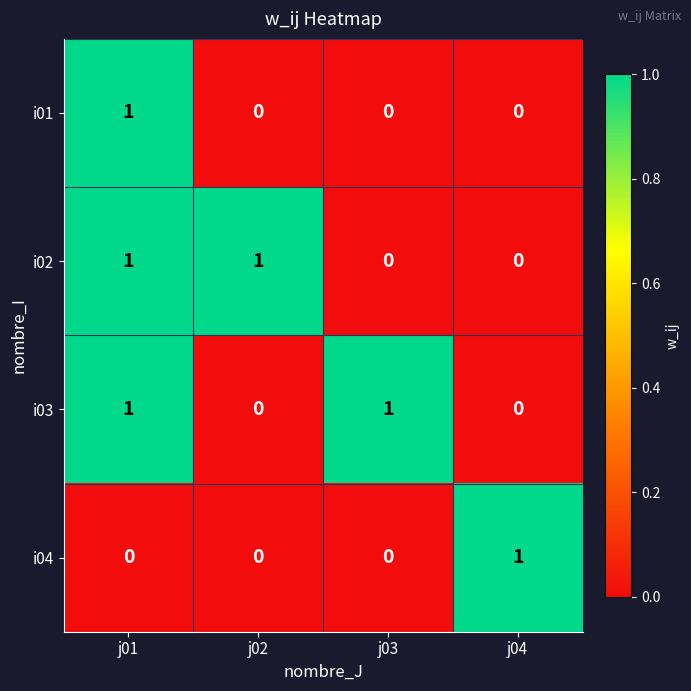

How many i01 values are between 0 and 1?

4